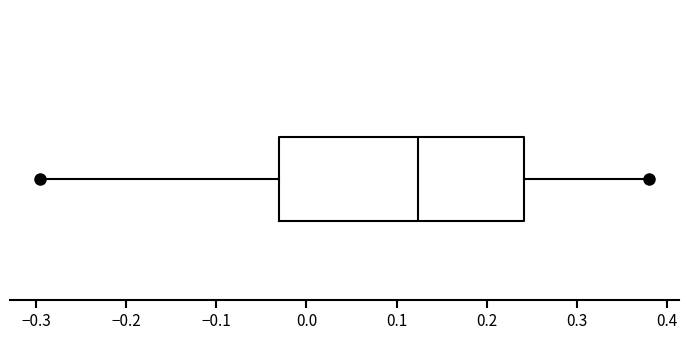

Transcribe this box plot: give where the median line is, the range the box spans, and where the two whiskers end, as read against the x-axis. The values are not printed on the chart, so give them approximately, as read against the axis.

median 0.12, box -0.03 to 0.24, whiskers -0.30 to 0.38